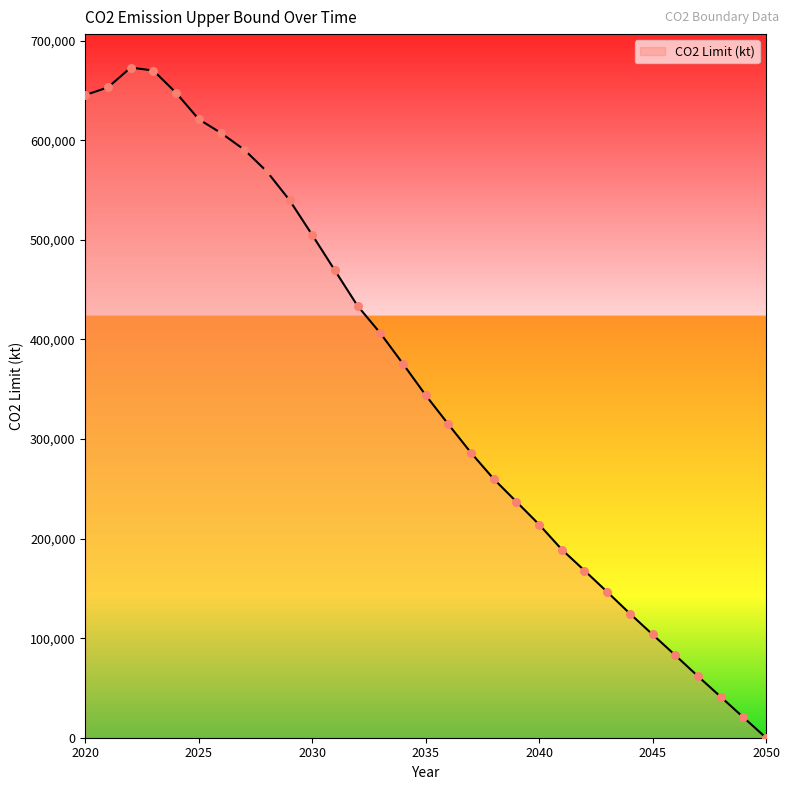

How many lines are shown in the chart?

1